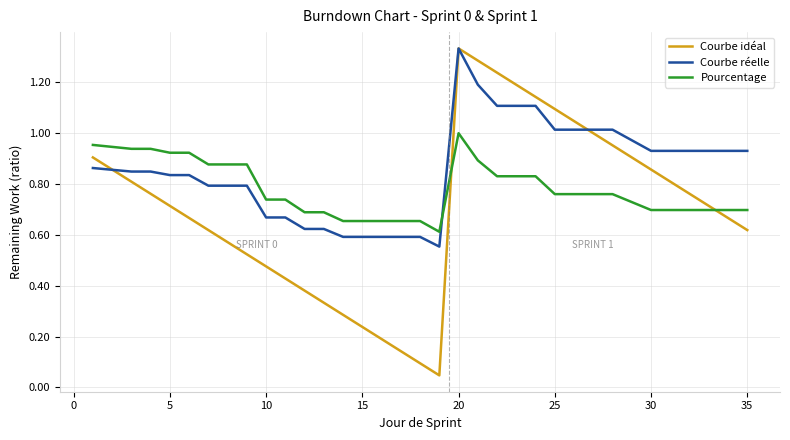

Rank the series by their average value, from lowest to highest.

Courbe idéal, Pourcentage, Courbe réelle